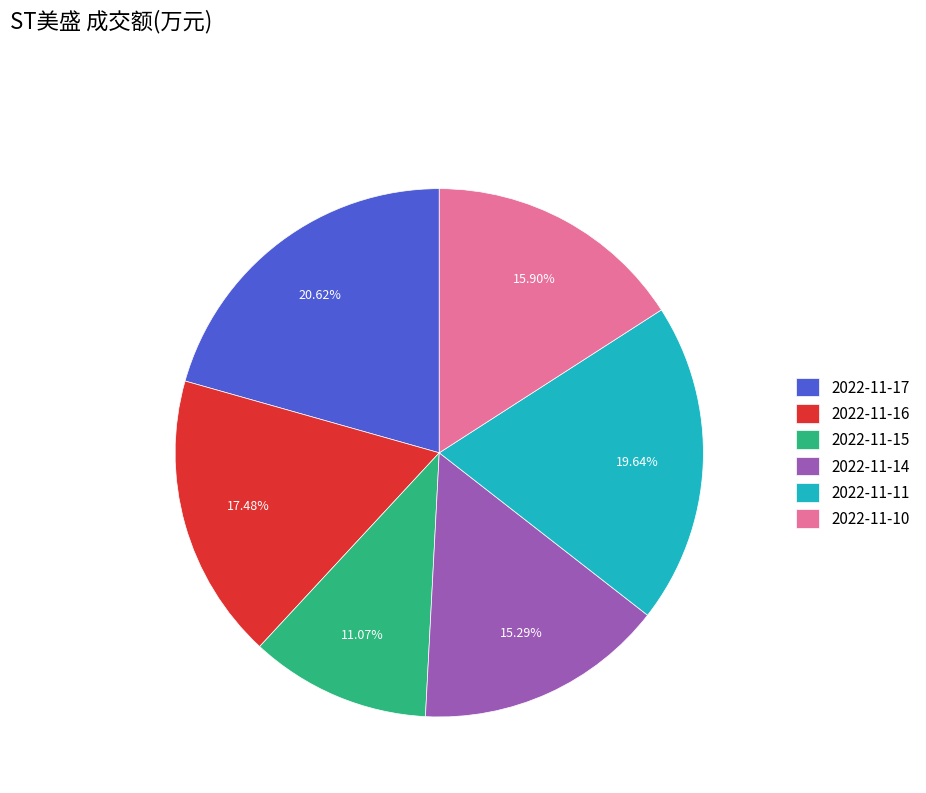

Which category has the smallest portion of the pie?

2022-11-15